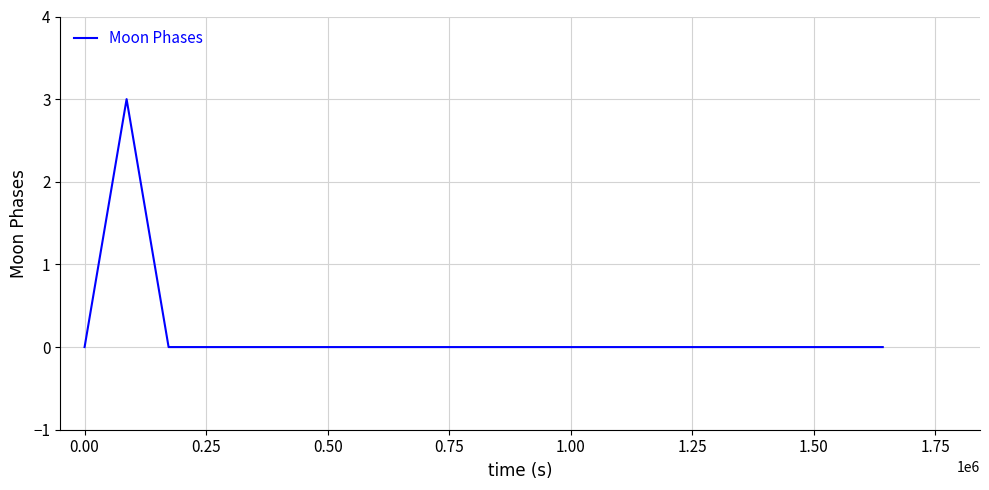

What is the greatest value displayed?

3